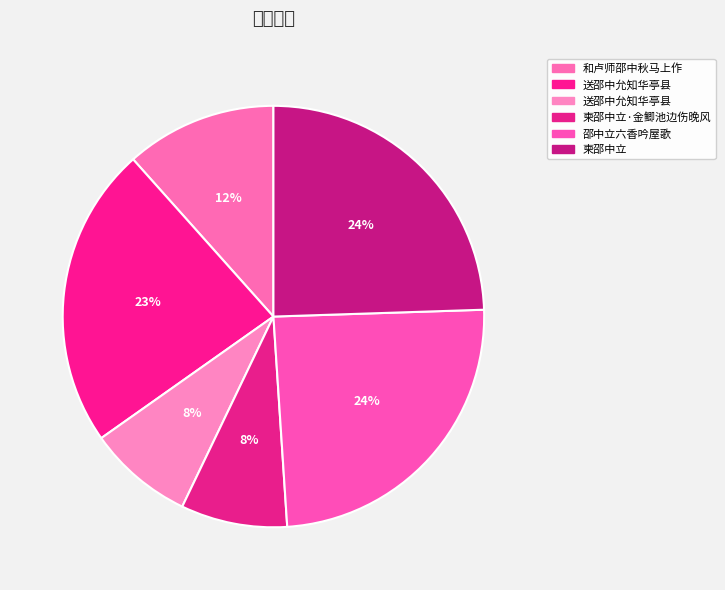

To the nearest percent, what is the difference between the largest and smallest slice percentages?

16%